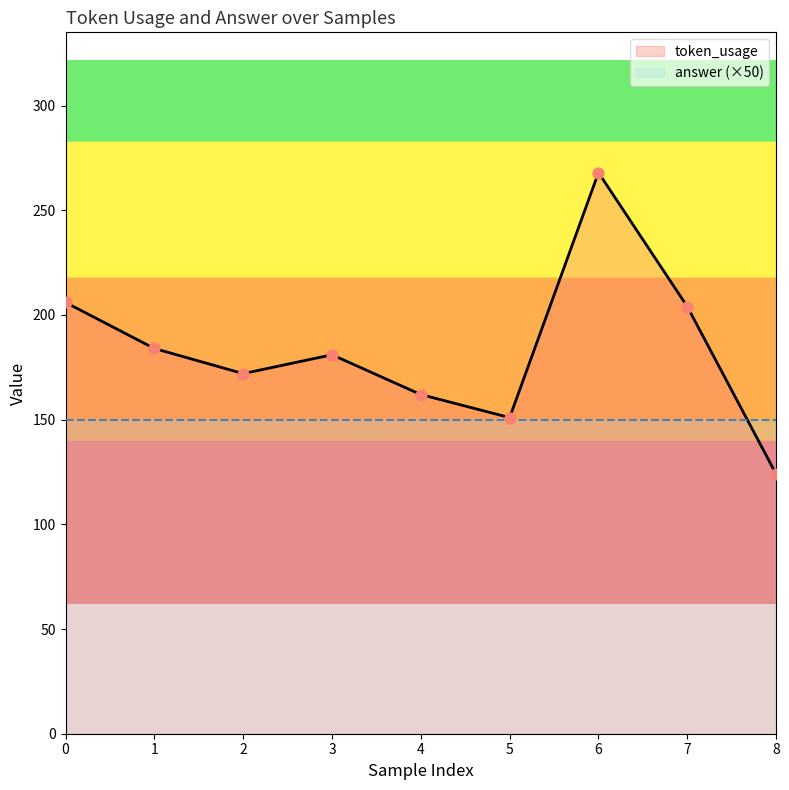

Approximately how many times larger is the value at 8 compared to 2?

0.7